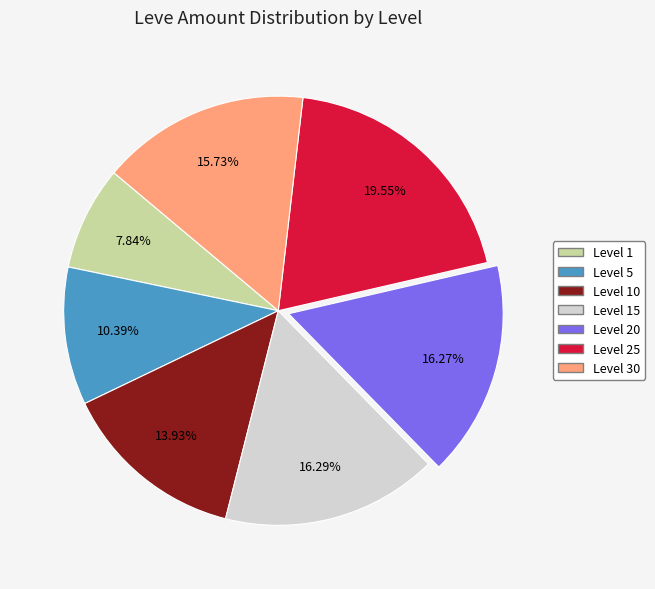

To the nearest percent, what is the difference between the largest and smallest slice percentages?

12%